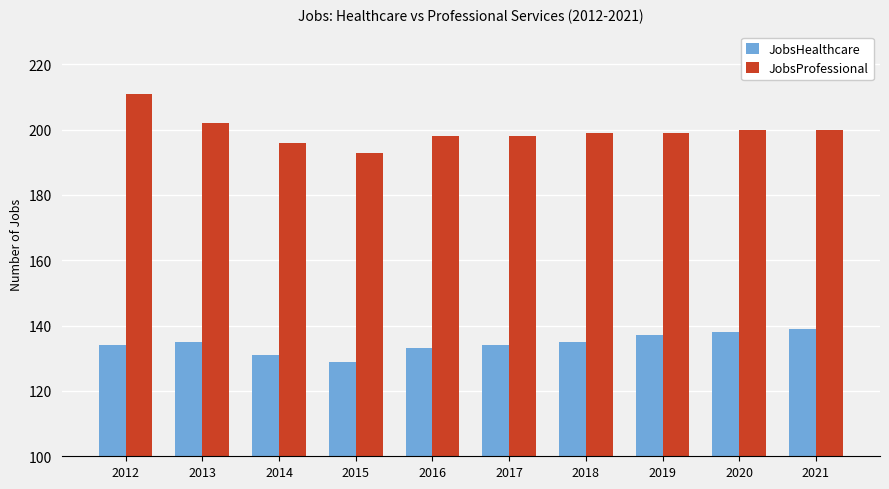

Reading left to right, extract all data points from this chart.

JobsHealthcare: 134	135	131	129	133	134	135	137	138	139
JobsProfessional: 211	202	196	193	198	198	199	199	200	200